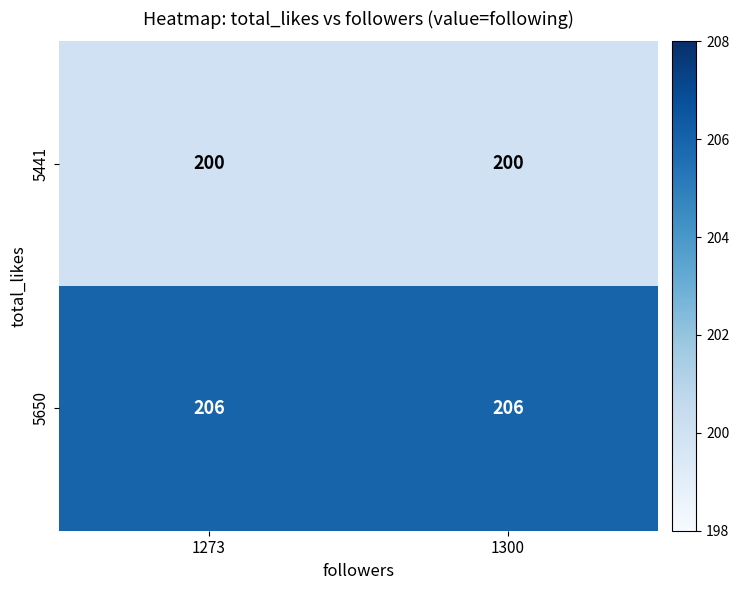

Read the 5441 value at 1273.

200